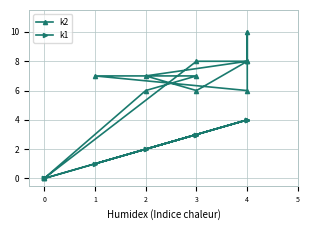

True or false: k1 has a value of 1 at 4.

False